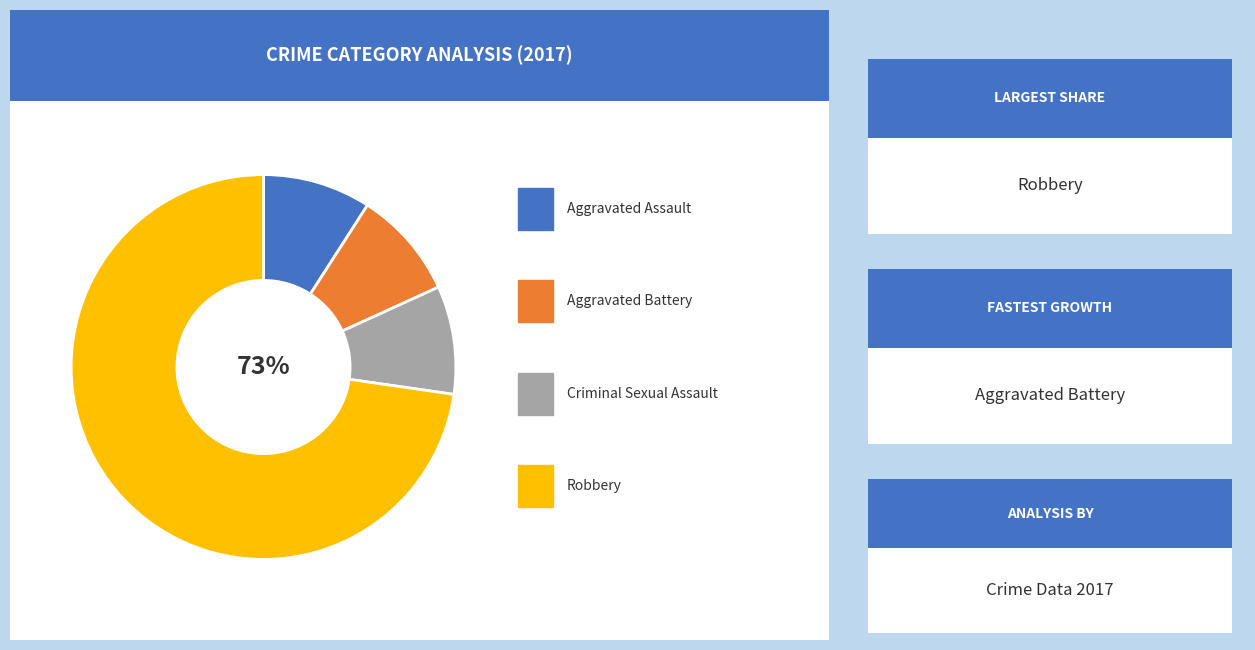

Is there a majority slice in this chart?

Yes